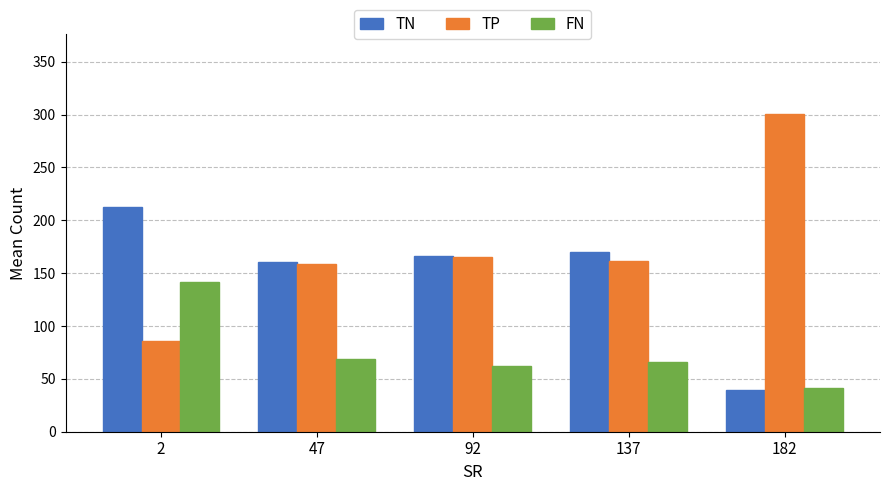

What is the highest value of the FN series?

141.9